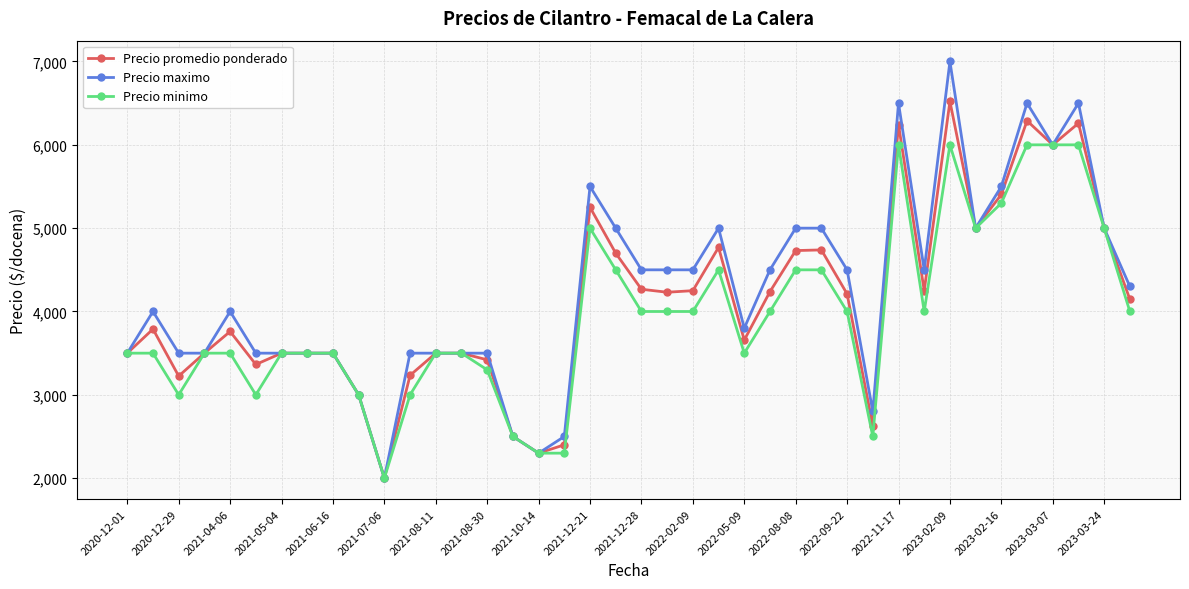

At how many categories does at least one series exceed 5158?

7